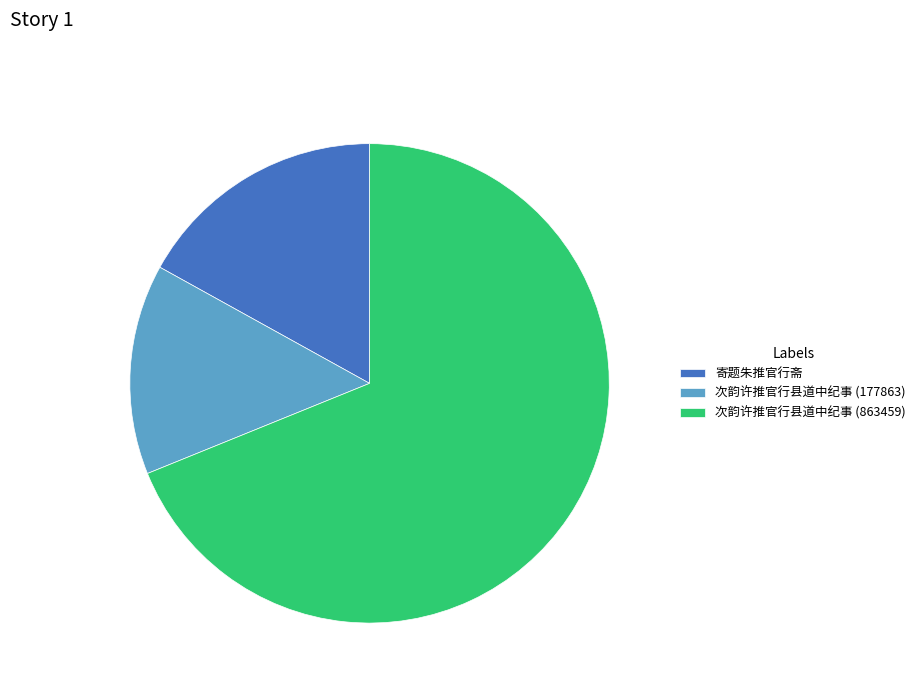

Rank the categories by value from lowest to highest.

次韵许推官行县道中纪事 (177863), 寄题朱推官行斋, 次韵许推官行县道中纪事 (863459)